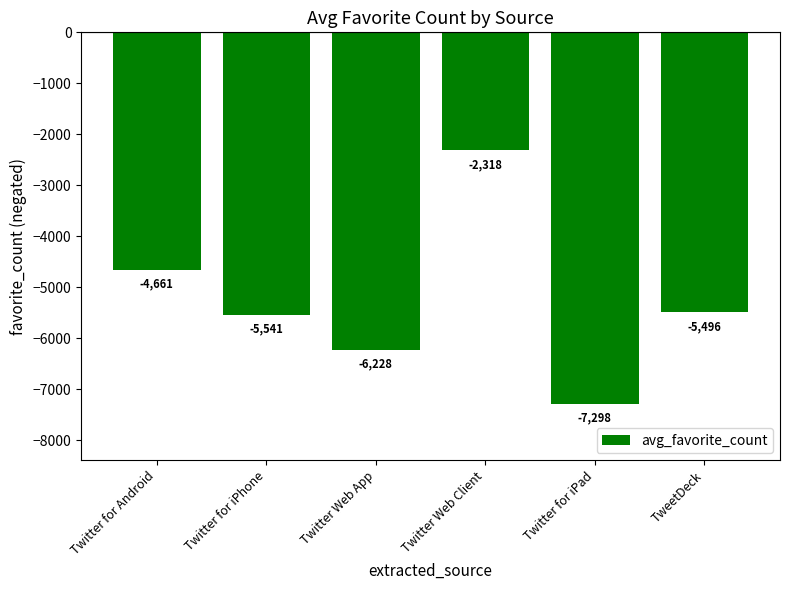

How many data points are above -5496?

2